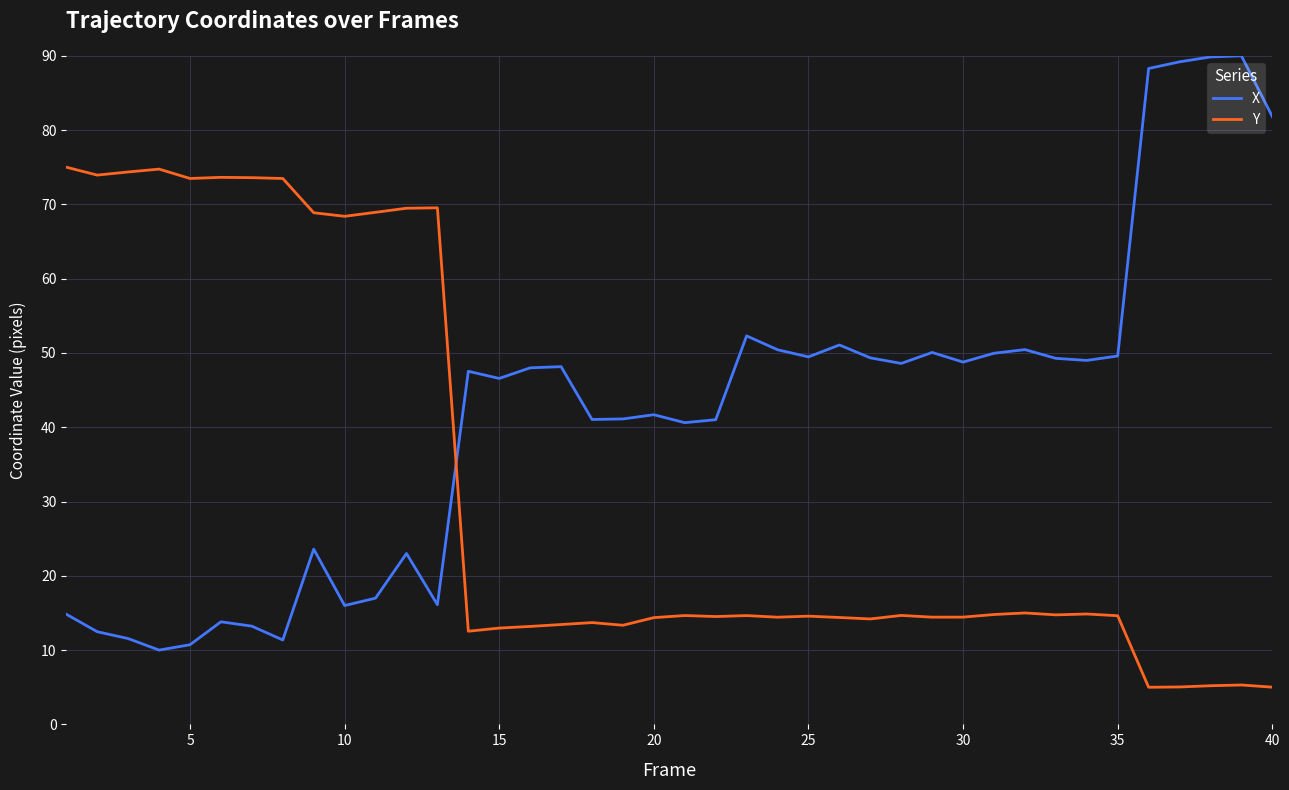

How many lines are shown in the chart?

2